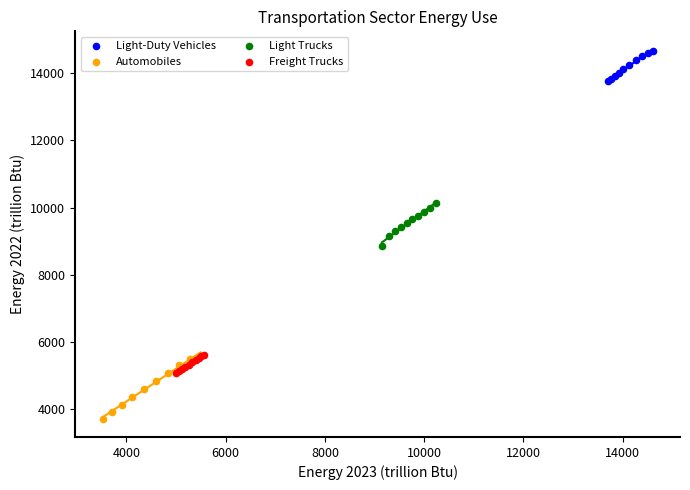

Which series reaches the maximum Y coordinate?

Light-Duty Vehicles